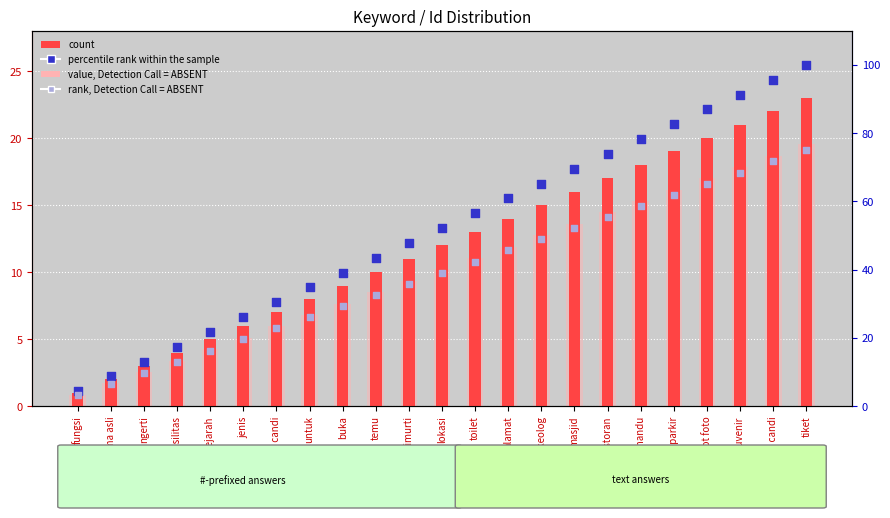

Which series contains the highest Y value?

percentile rank within the sample